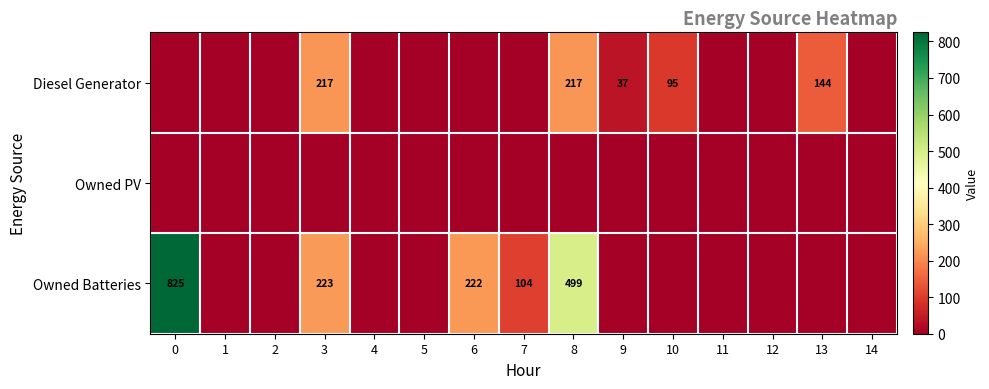

The value of Diesel Generator at 3 is 80. True or false?

False